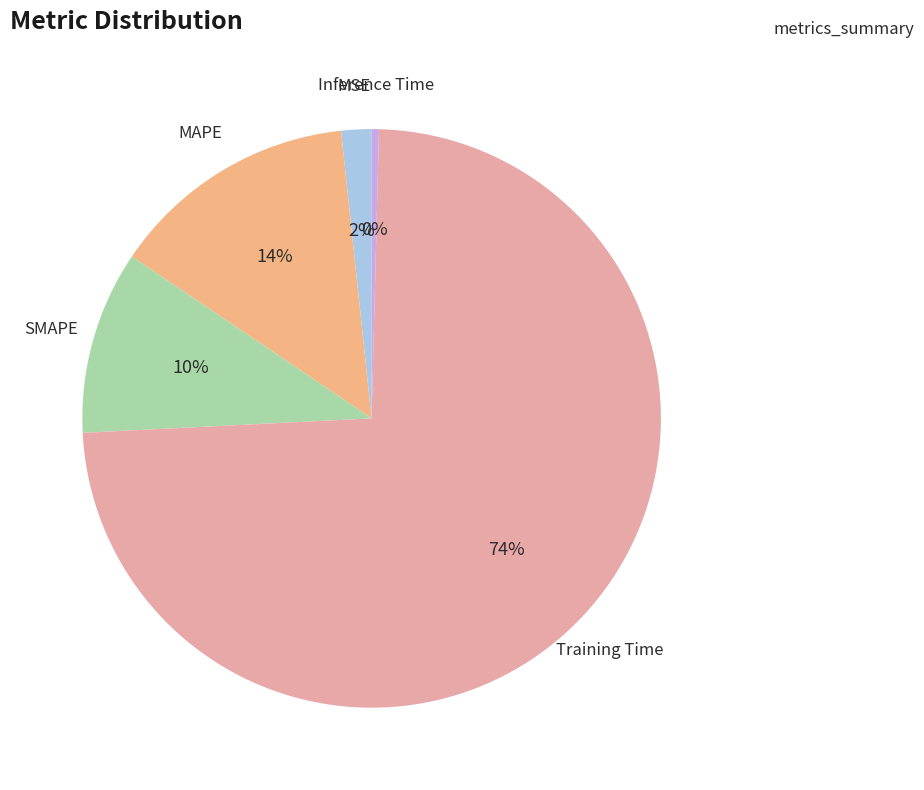

To the nearest percent, what is the combined percentage of Inference Time and Training Time?

74%